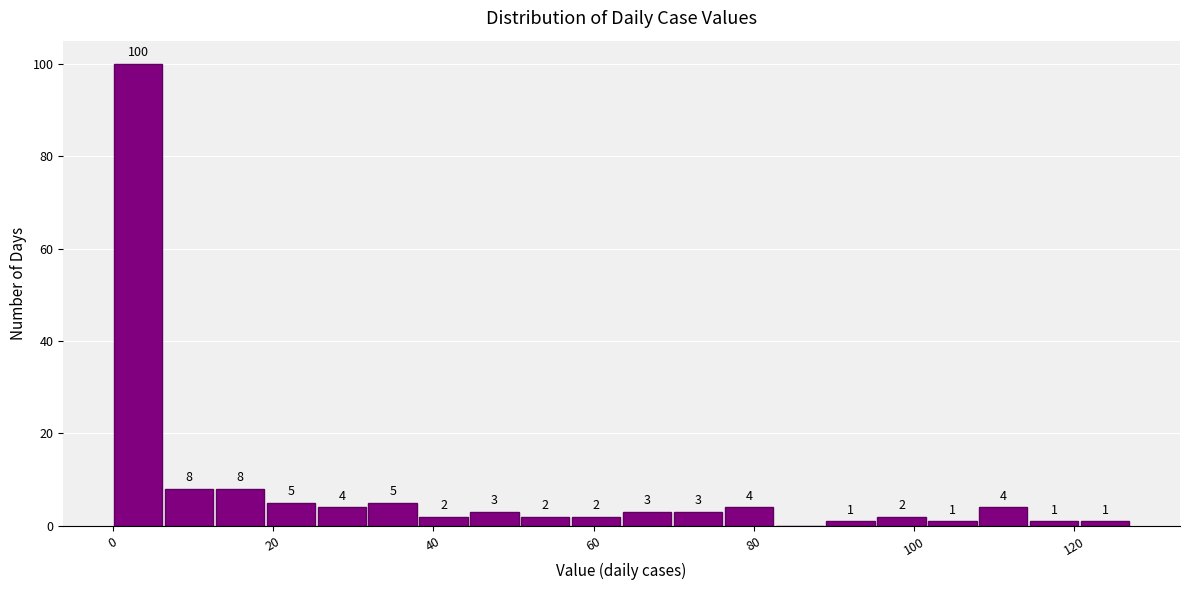

Around what value on the x-axis is the tallest bar? Give the approximate position of its centre, as read against the axis.

4